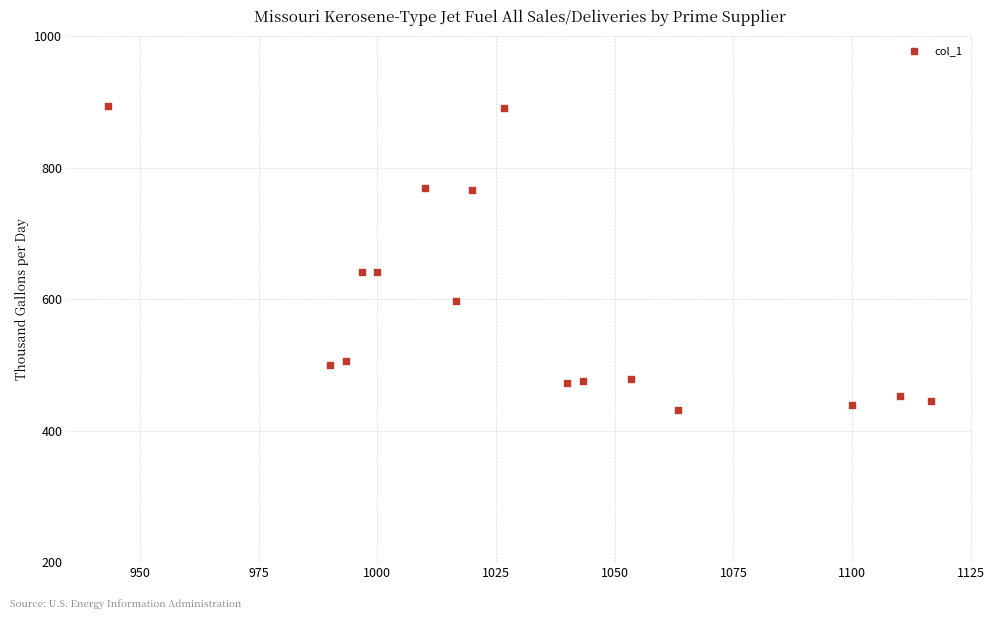

What is the range of X values (max minus min)?

173.3